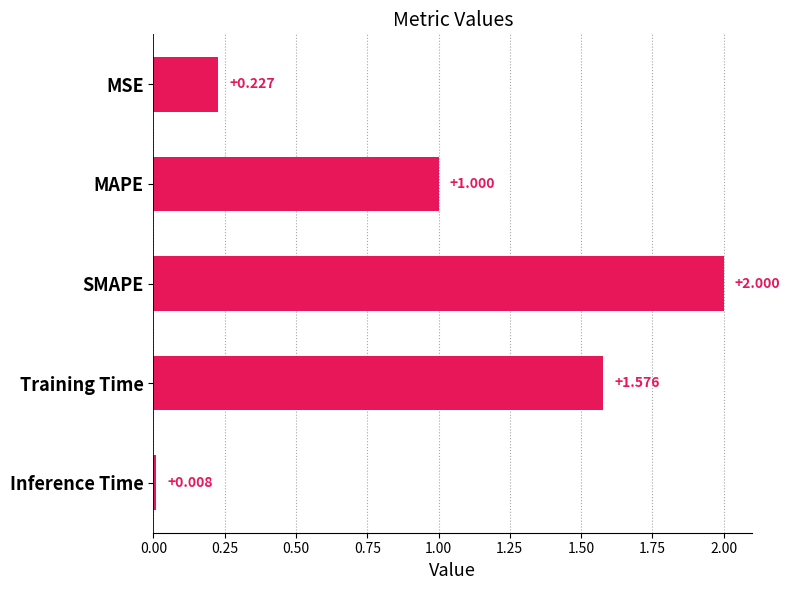

What is the label of the 4th bar from the bottom?

MAPE